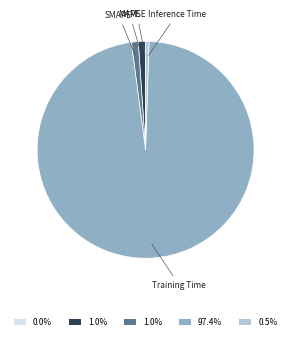

Does any single category account for the majority?

Yes